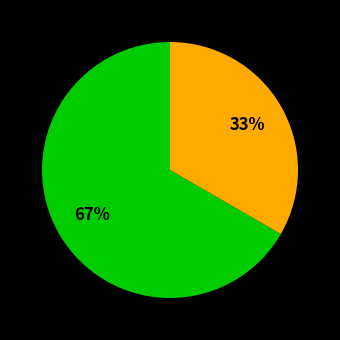

Is there a majority slice in this chart?

Yes